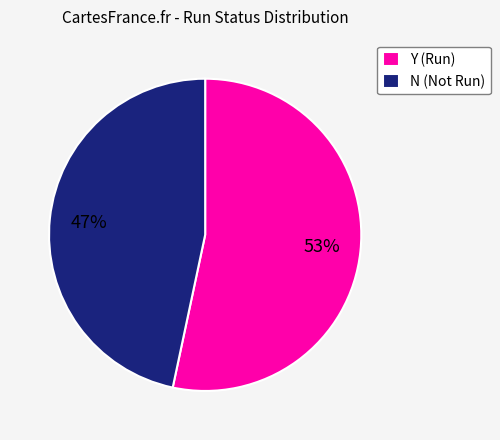

True or false: N accounts for 40% of the total.

False